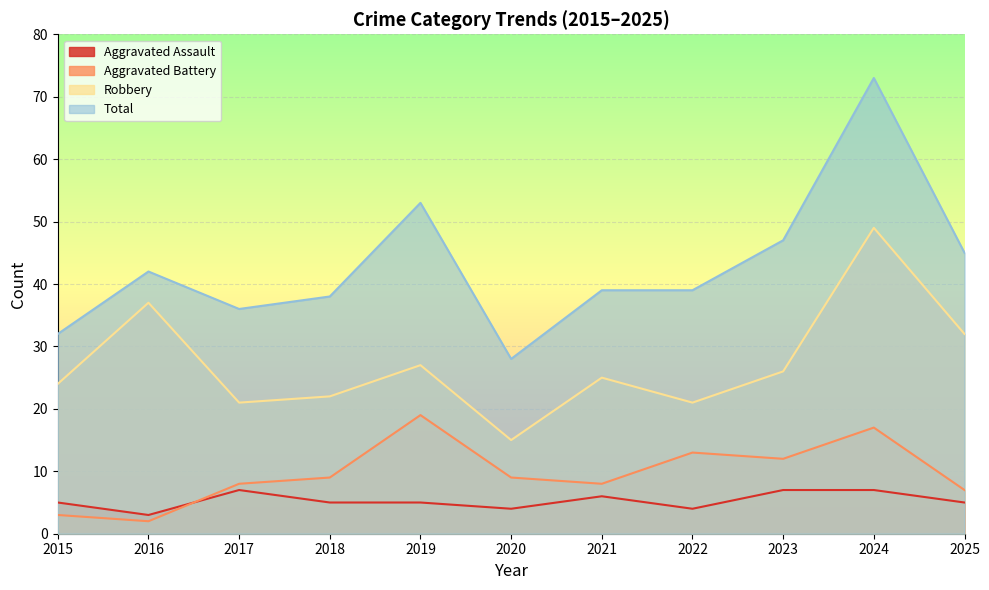

What is the maximum value for Robbery?

49